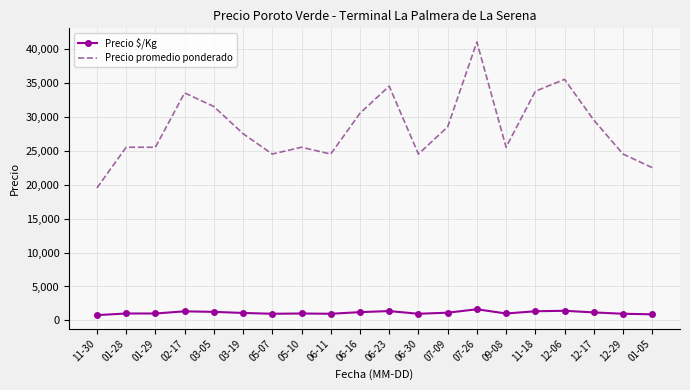

Which label corresponds to the largest value in the chart?

07-26